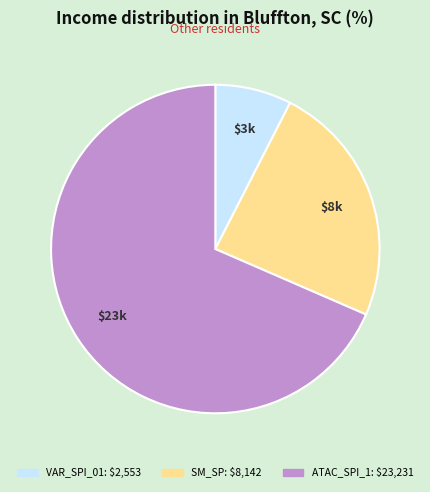

Is there a majority slice in this chart?

Yes